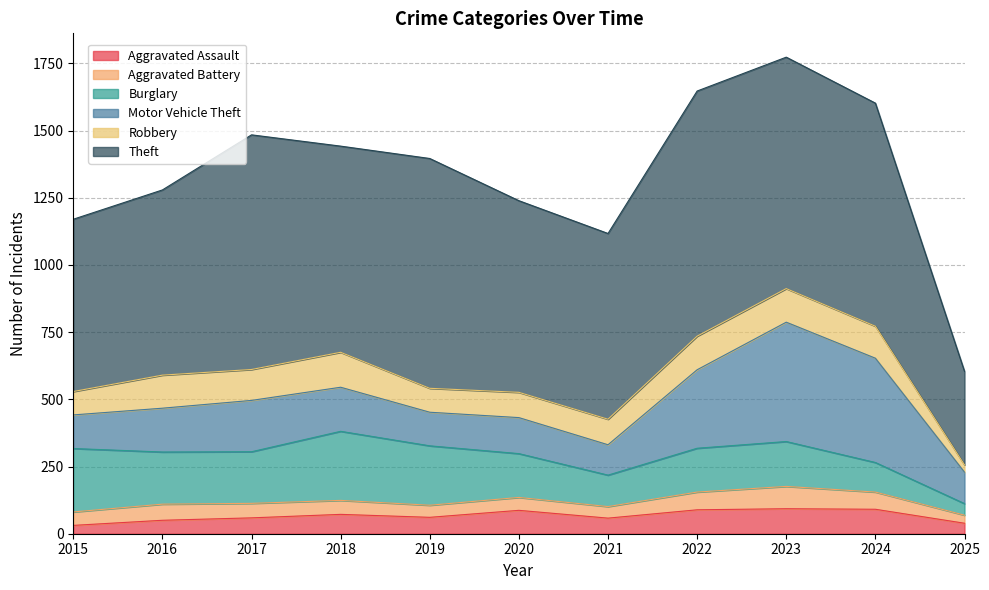

Which series changed the most between 2020 and 2024?

Motor Vehicle Theft